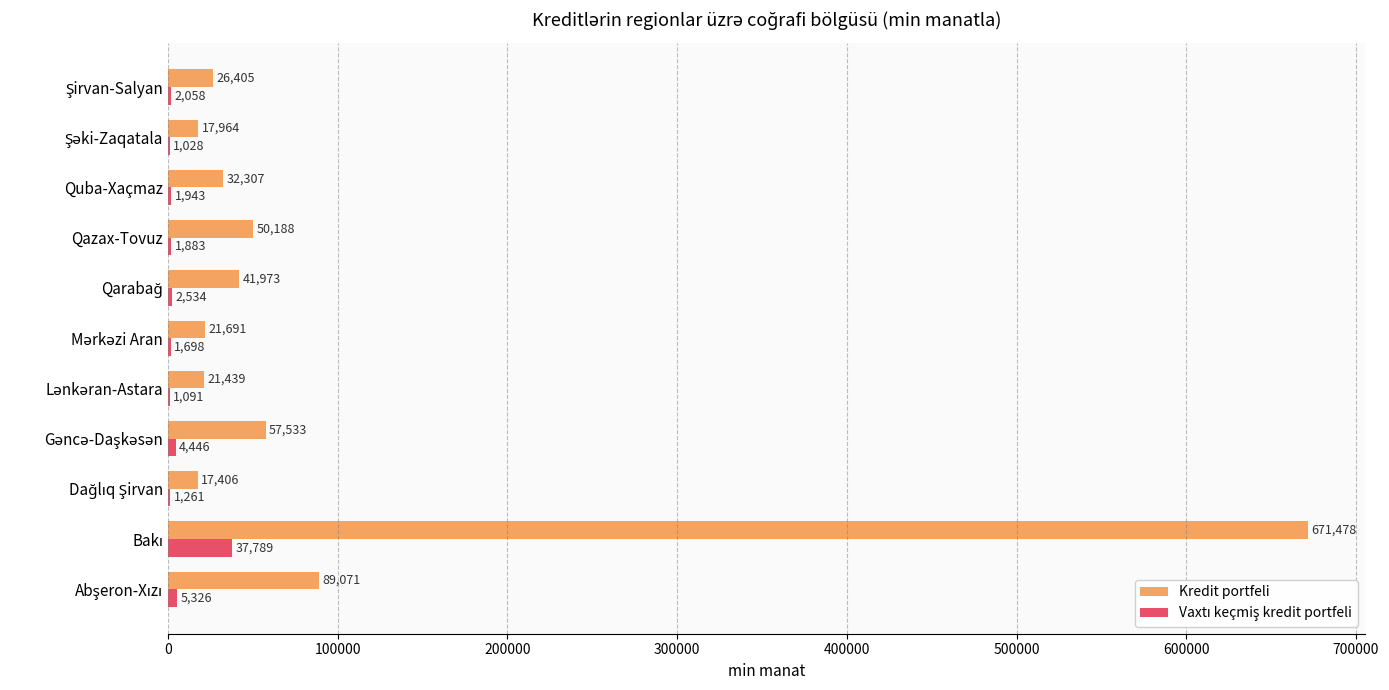

Which series has the largest total across all categories?

Kredit portfeli